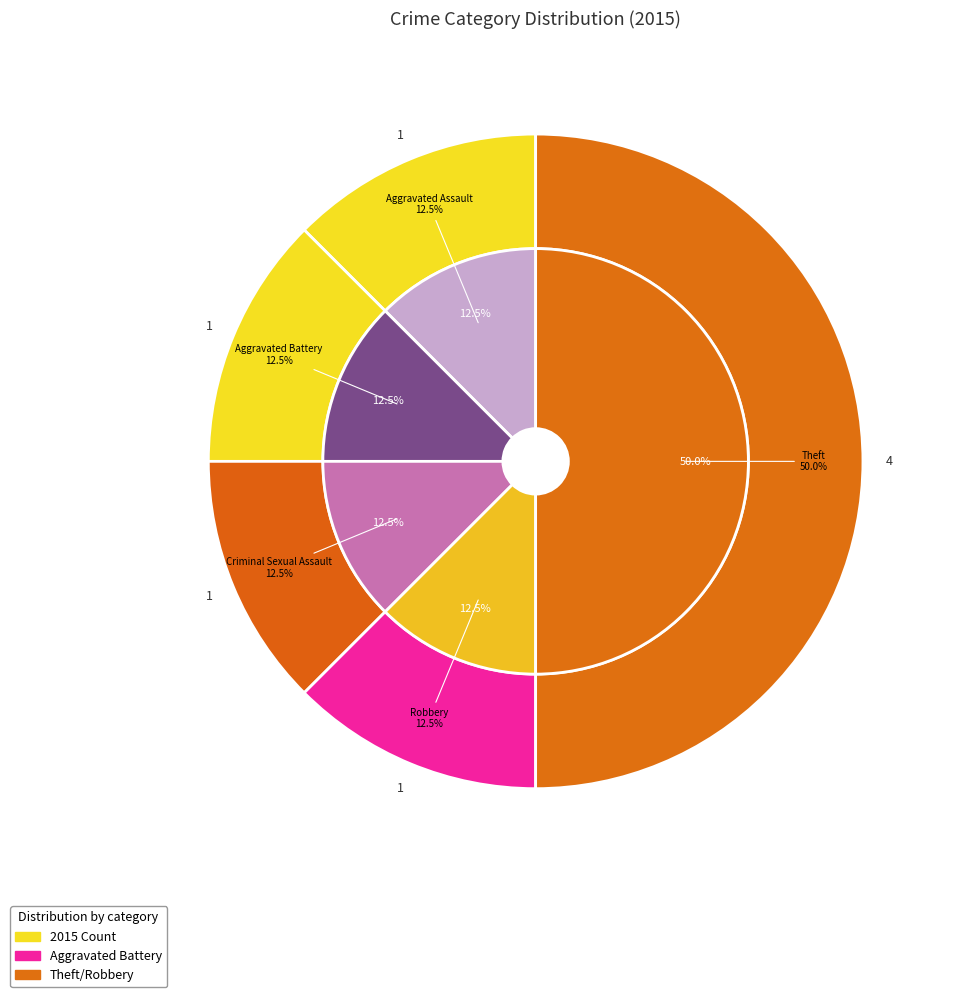

What portion of the pie excludes Theft?

50.0%